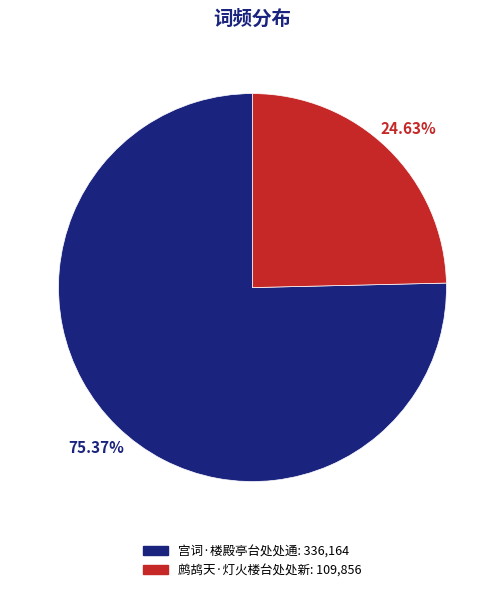

Rank the categories by value from lowest to highest.

鹧鸪天·灯火楼台处处新, 宫词·楼殿亭台处处通